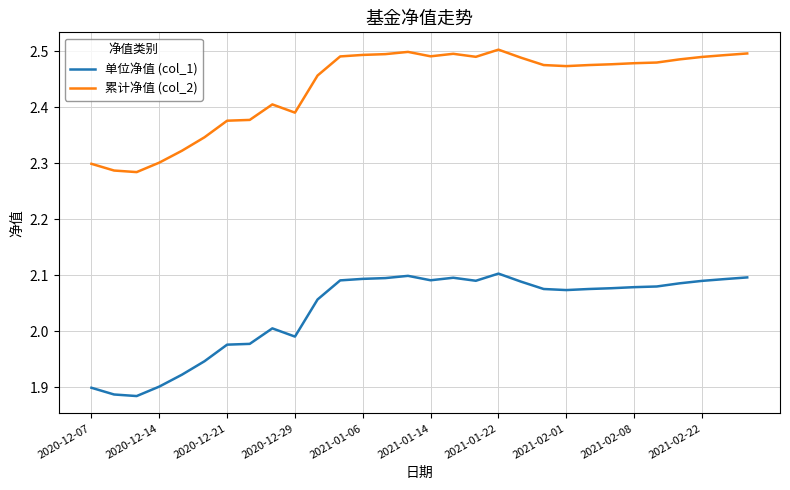

True or false: 累计净值 (col_2) and 单位净值 (col_1) intersect in this chart.

False